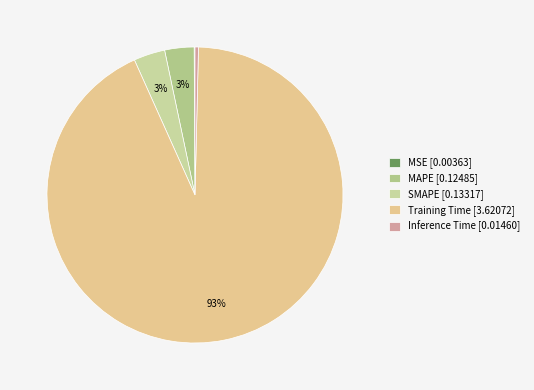

To the nearest percent, what percentage of the pie is MAPE?

3%